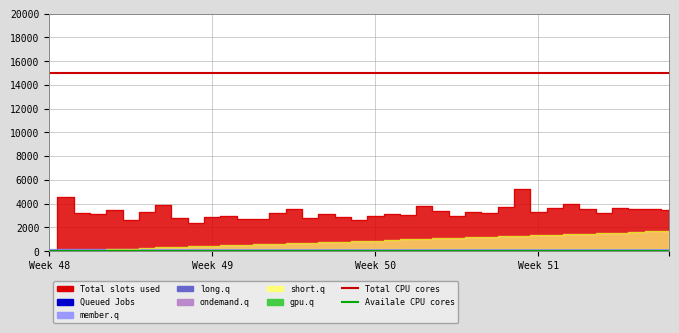

Does the chart have visible grid lines?

Yes